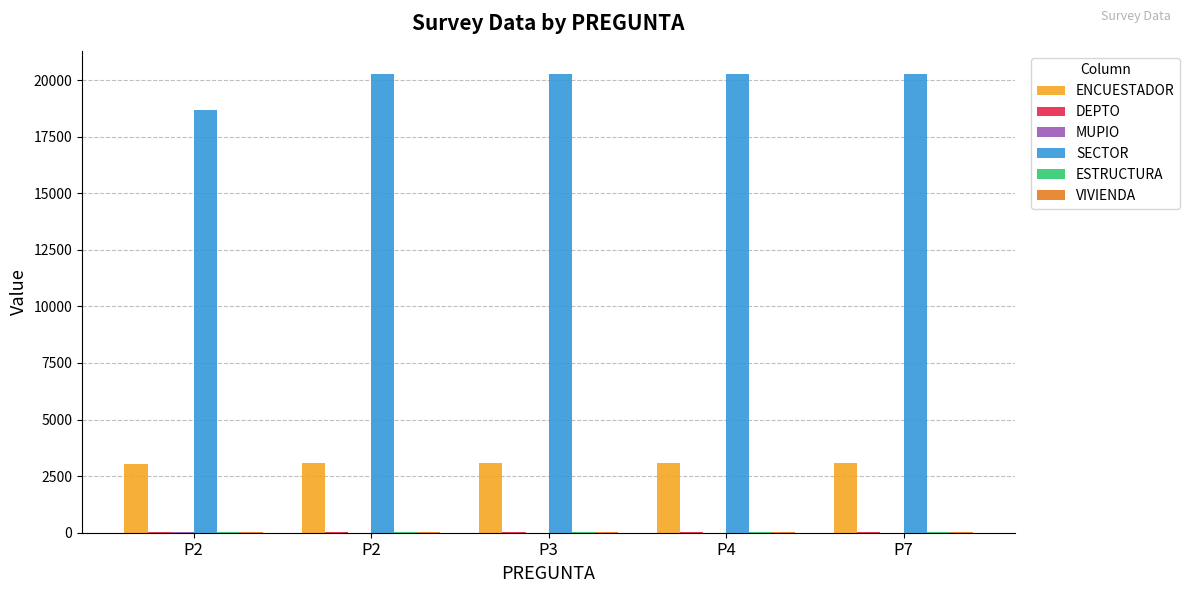

Count the number of categories in the chart.

5